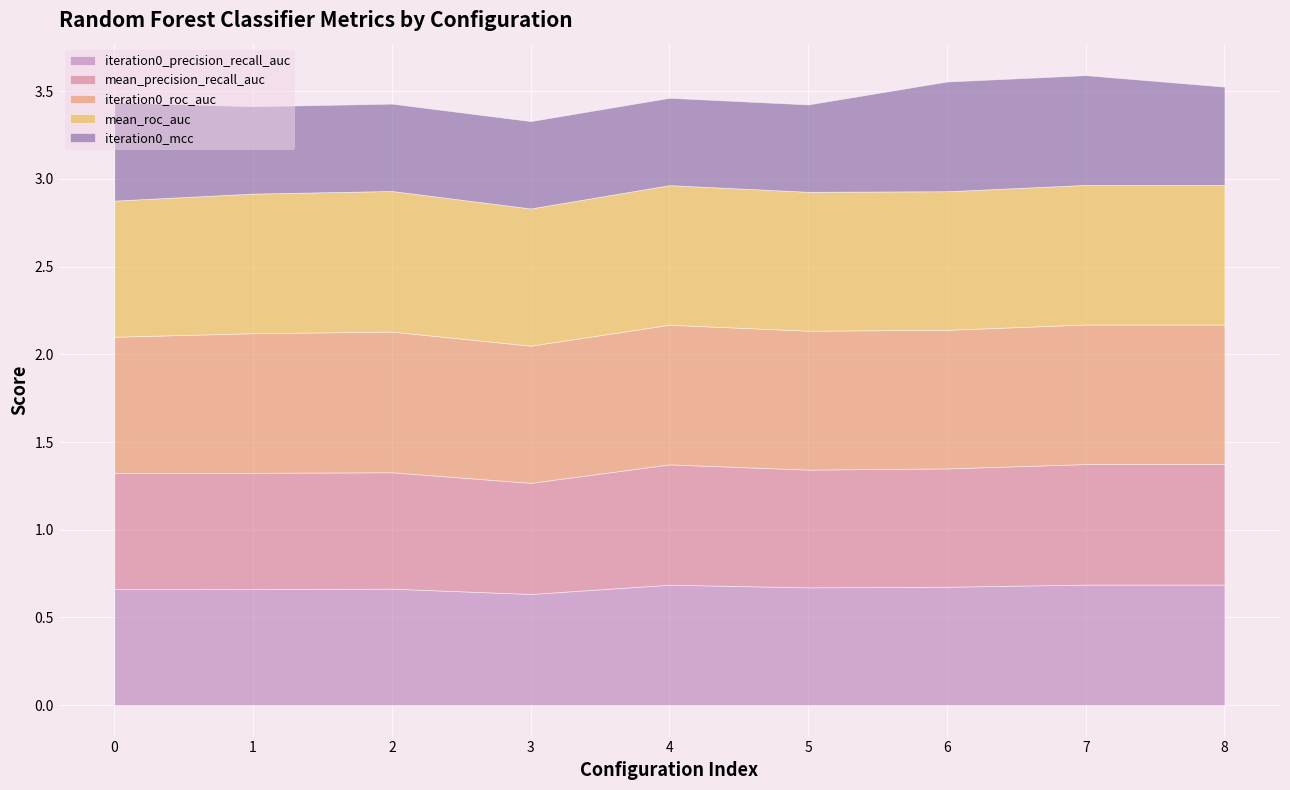

Which series has the largest total across all categories?

iteration0_roc_auc